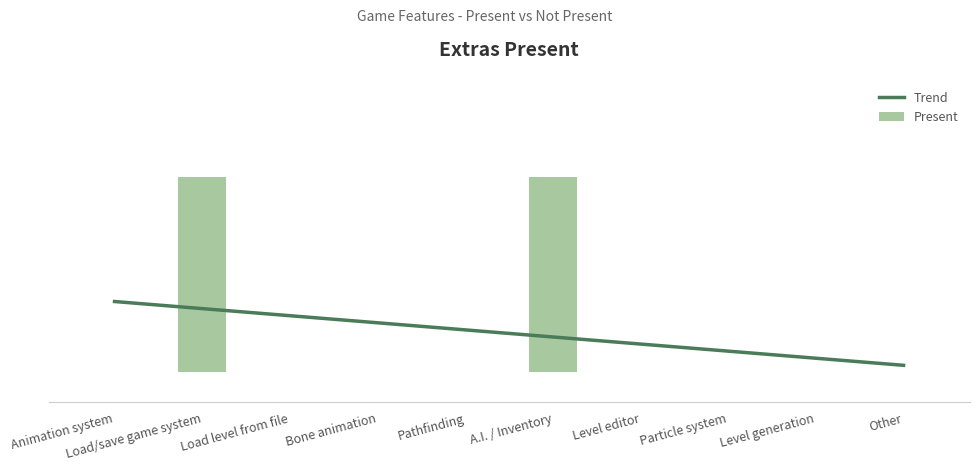

True or false: Trend has a value of 0.1 at Level editor.

True